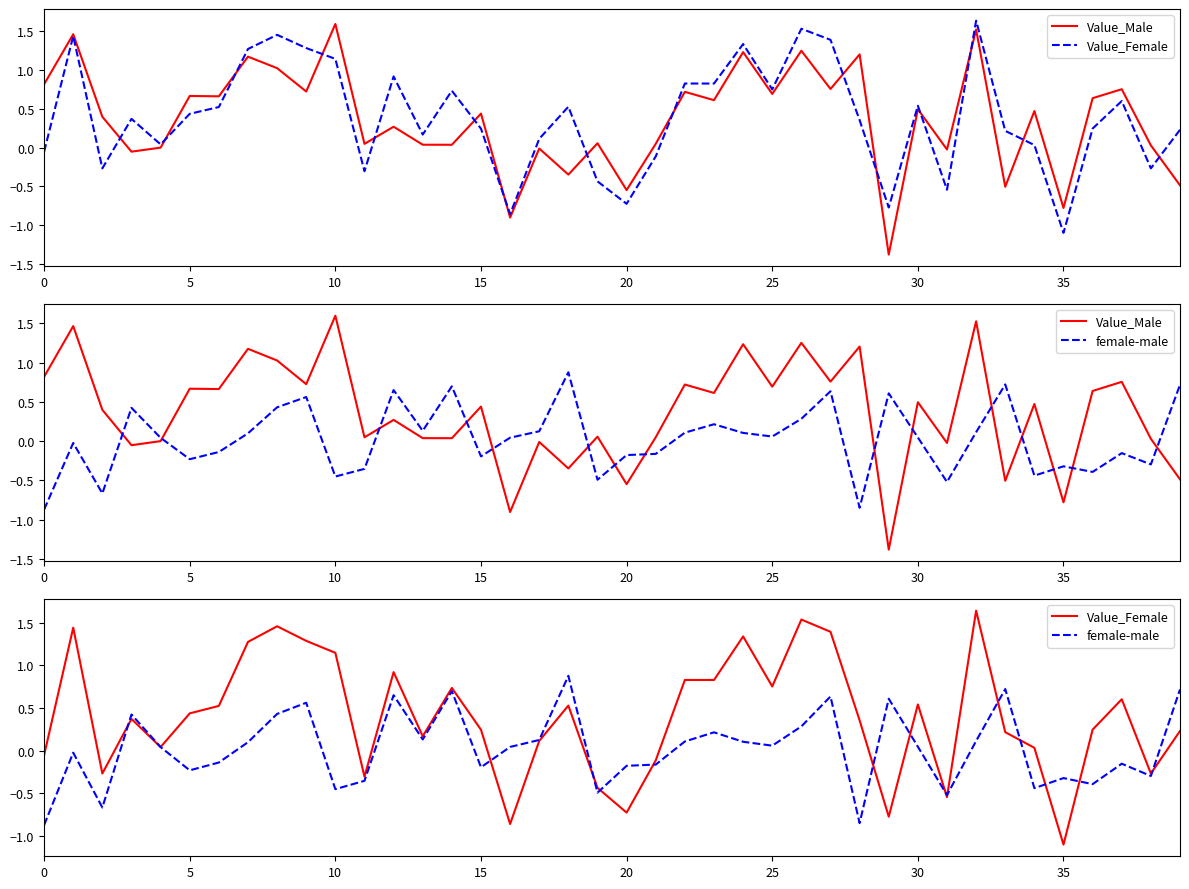

Which has a higher value, 15 or 27?

27